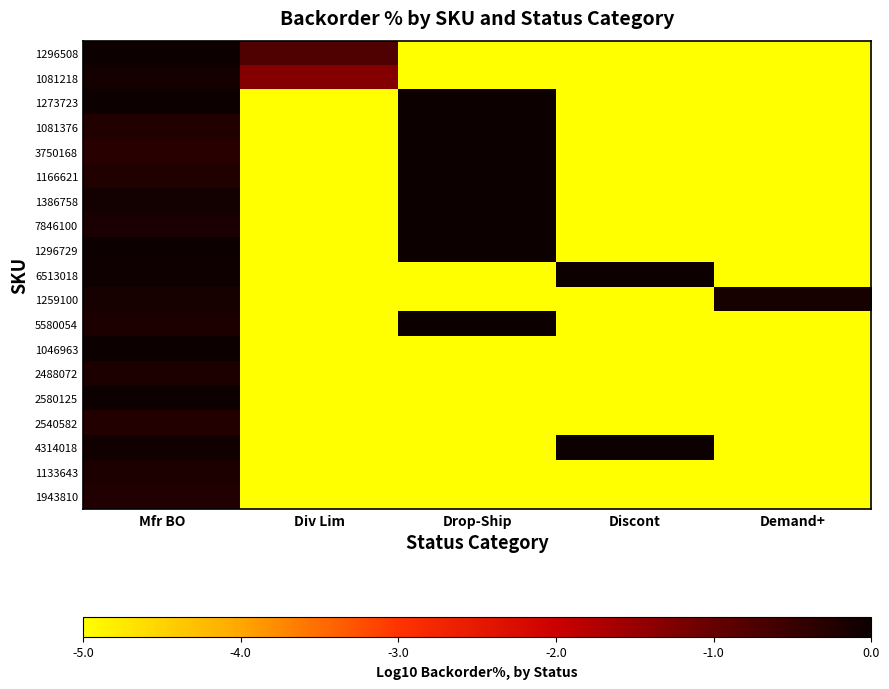

List the series in order of their peak value, highest first.

1273723, 1081376, 3750168, 1166621, 1386758, 7846100, 1296729, 6513018, 5580054, 1046963, 2580125, 4314018, 1296508, 1081218, 1259100, 1133643, 2488072, 1943810, 2540582